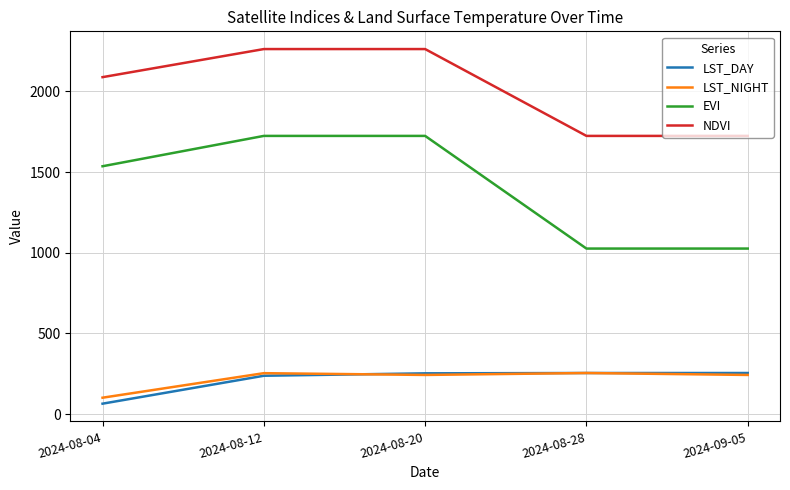

At which label is EVI closest to 1375?

2024-08-04